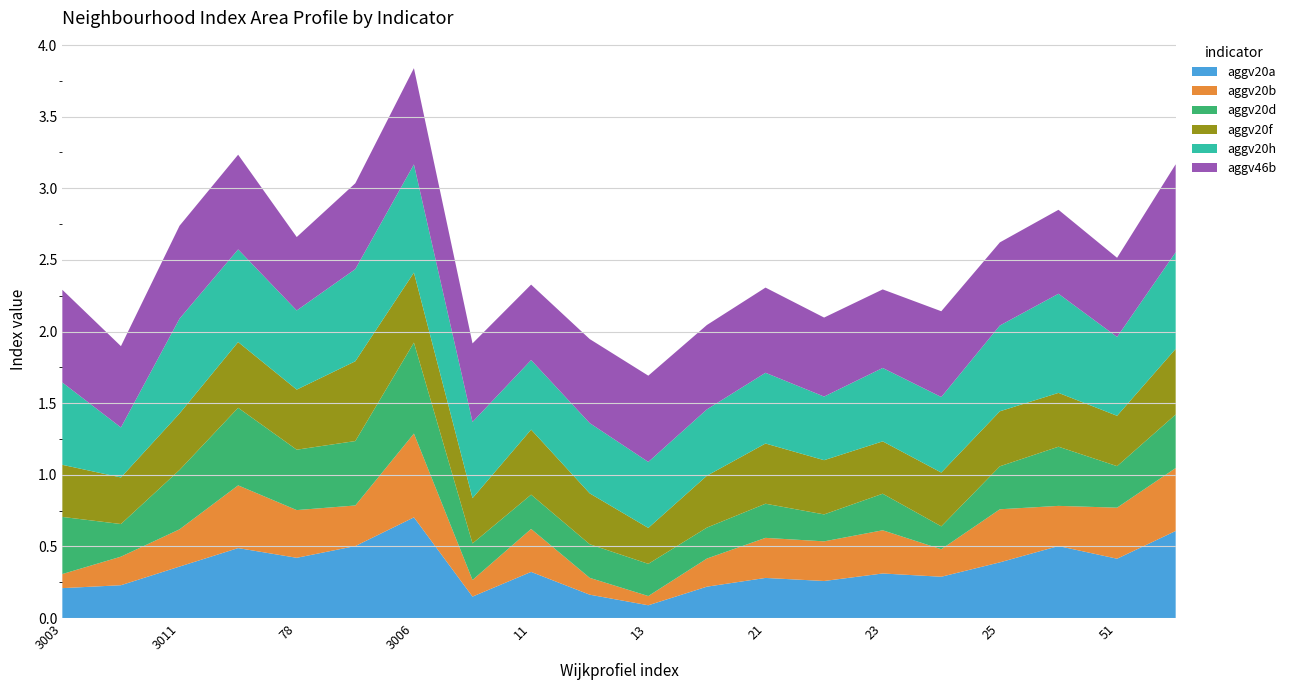

Reading right to left, transcribe all the data shown in this chart.

aggv20a: 56=0.6	51=0.4	44=0.5	25=0.4	24=0.3	23=0.3	22=0.3	21=0.3	20=0.2	13=0.1	12=0.2	11=0.3	10=0.1	3006=0.7	3001=0.5	78=0.4	3005=0.5	3011=0.4	3004=0.2	3003=0.2
aggv20b: 56=0.4	51=0.4	44=0.3	25=0.4	24=0.2	23=0.3	22=0.3	21=0.3	20=0.2	13=0.1	12=0.1	11=0.3	10=0.1	3006=0.6	3001=0.3	78=0.3	3005=0.4	3011=0.3	3004=0.2	3003=0.1
aggv20d: 56=0.4	51=0.3	44=0.4	25=0.3	24=0.2	23=0.3	22=0.2	21=0.2	20=0.2	13=0.2	12=0.2	11=0.2	10=0.3	3006=0.6	3001=0.4	78=0.4	3005=0.5	3011=0.4	3004=0.2	3003=0.4
aggv20f: 56=0.5	51=0.4	44=0.4	25=0.4	24=0.4	23=0.4	22=0.4	21=0.4	20=0.4	13=0.3	12=0.4	11=0.5	10=0.3	3006=0.5	3001=0.6	78=0.4	3005=0.5	3011=0.4	3004=0.3	3003=0.4
aggv20h: 56=0.7	51=0.6	44=0.7	25=0.6	24=0.5	23=0.5	22=0.4	21=0.5	20=0.5	13=0.5	12=0.5	11=0.5	10=0.5	3006=0.8	3001=0.6	78=0.6	3005=0.6	3011=0.7	3004=0.3	3003=0.6
aggv46b: 56=0.6	51=0.6	44=0.6	25=0.6	24=0.6	23=0.5	22=0.6	21=0.6	20=0.6	13=0.6	12=0.6	11=0.5	10=0.5	3006=0.7	3001=0.6	78=0.5	3005=0.7	3011=0.6	3004=0.6	3003=0.6